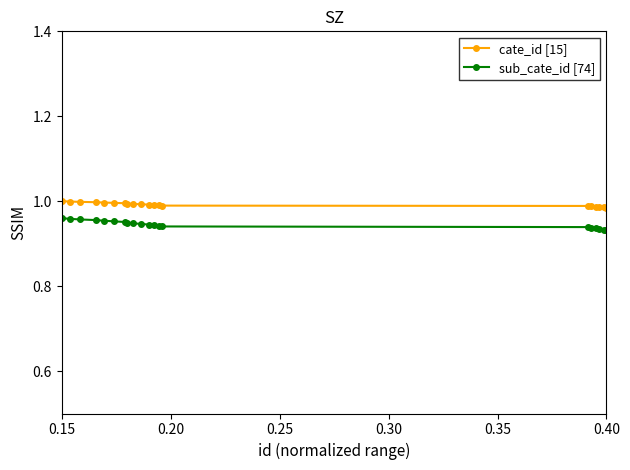

At how many categories does at least one series exceed 0?

20